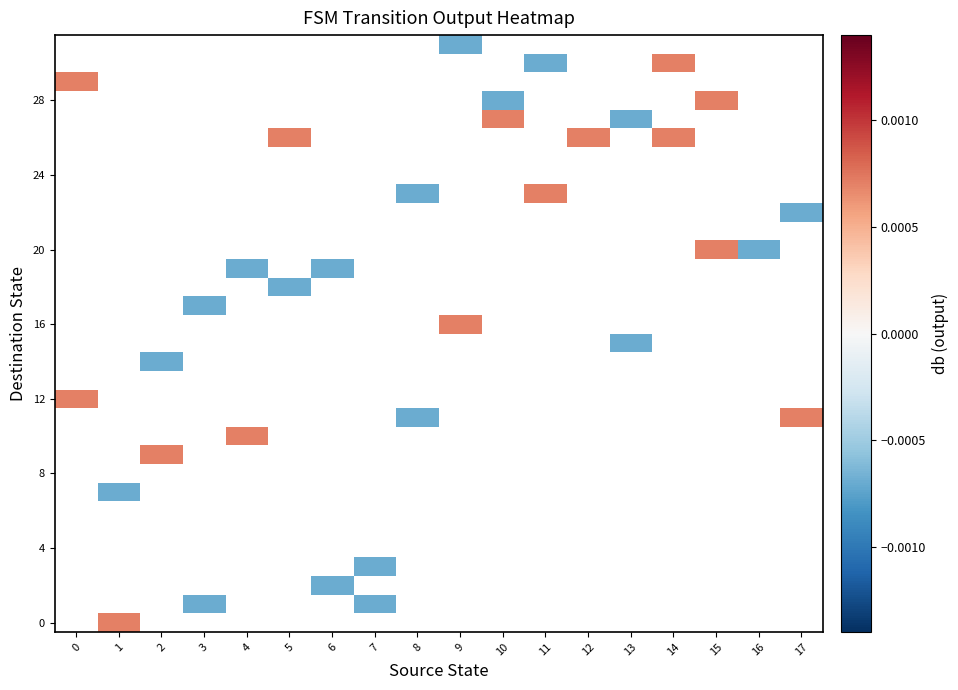

How many distinct data groups are displayed?

32